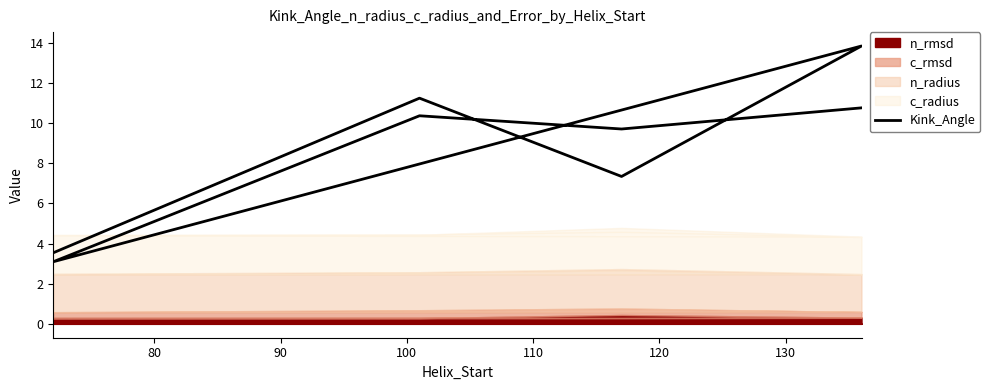

What is the difference between the second highest and minimum values?

8.1